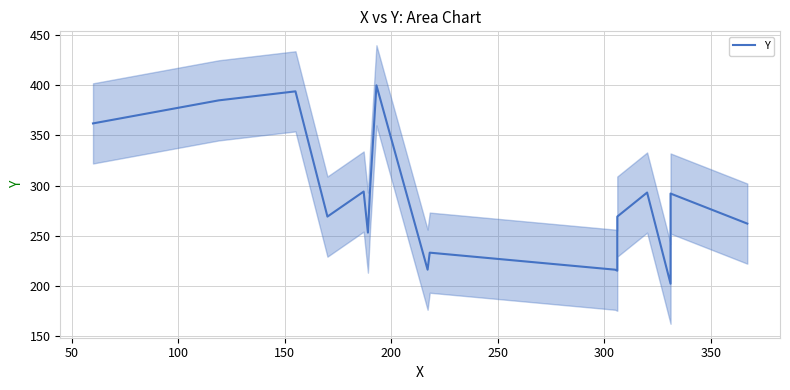

Count the number of data series in this chart.

1